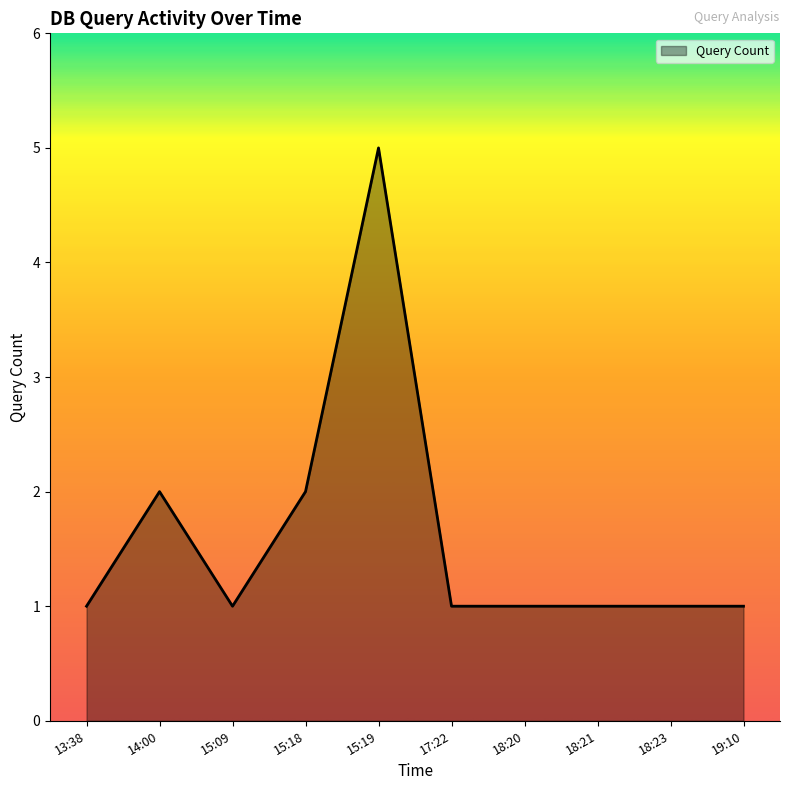

What position from the left is 18:23?

9